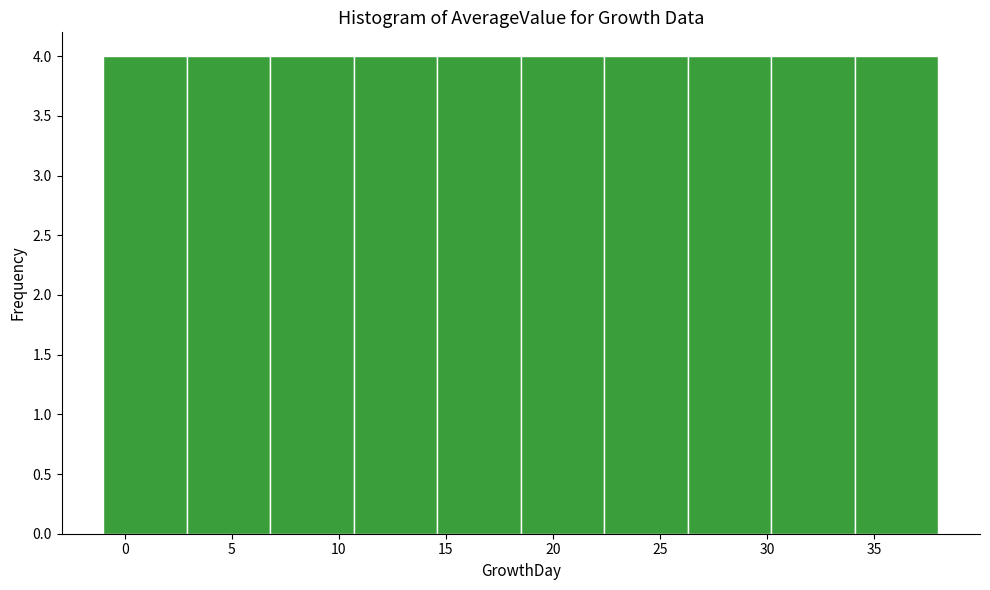

Reading left to right, transcribe this chart: for each bar, give the range it covers on the x-axis and its height. Neither the bar edges nor the heights are printed on the chart, so give them approximately, as read against the axes.

-1.0 to 2.9: 4
2.9 to 6.8: 4
6.8 to 10.7: 4
10.7 to 14.6: 4
14.6 to 18.5: 4
18.5 to 22.4: 4
22.4 to 26.3: 4
26.3 to 30.2: 4
30.2 to 34.1: 4
34.1 to 38.0: 4